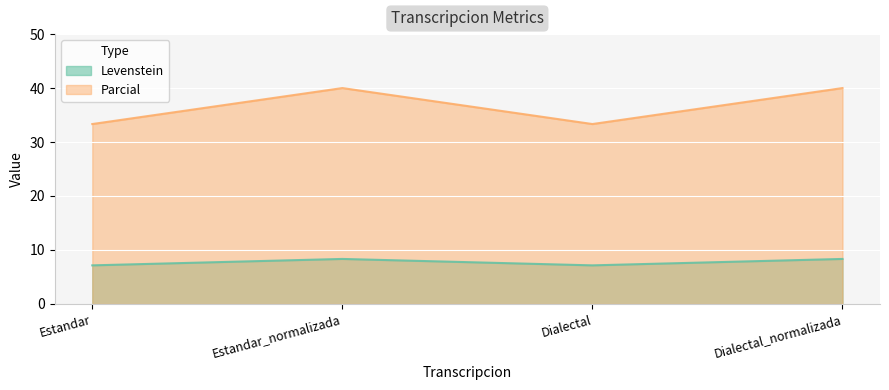

Does the chart display data point markers on the line(s)?

No